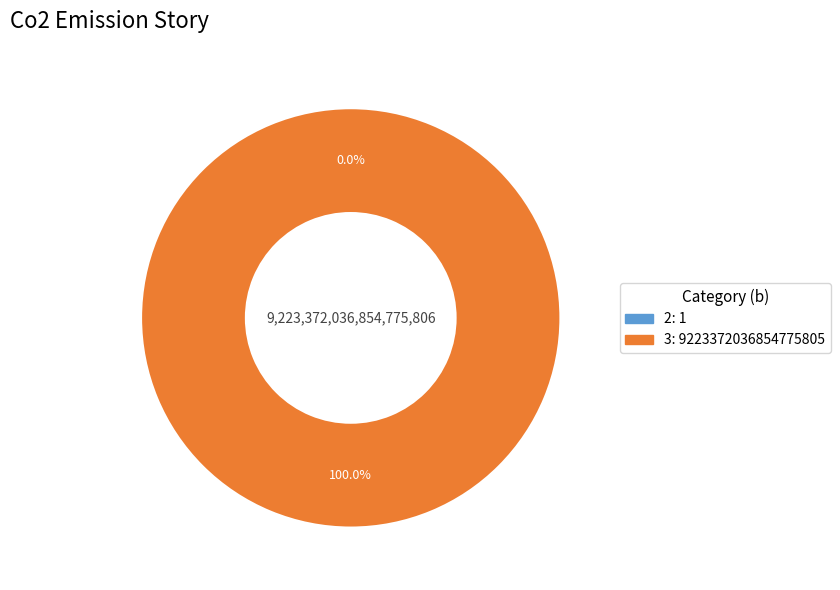

To the nearest percent, what is the difference between the largest and smallest slice percentages?

100%